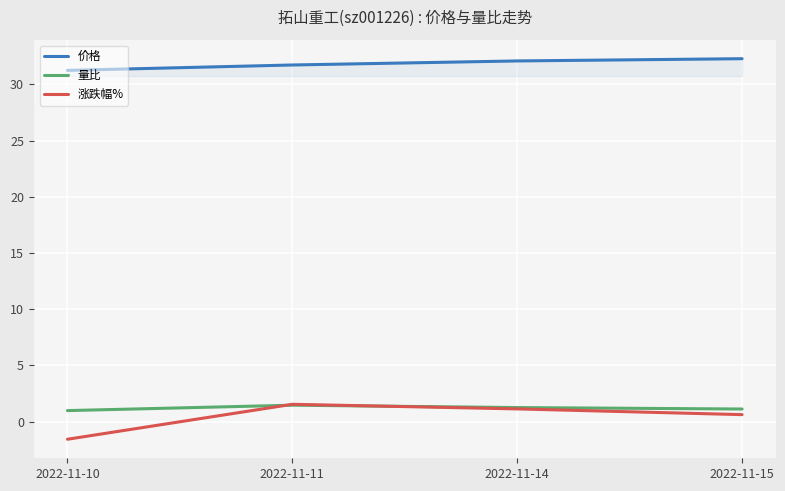

At 2022-11-10, list the series in order from largest to smallest.

价格, 量比, 涨跌幅%